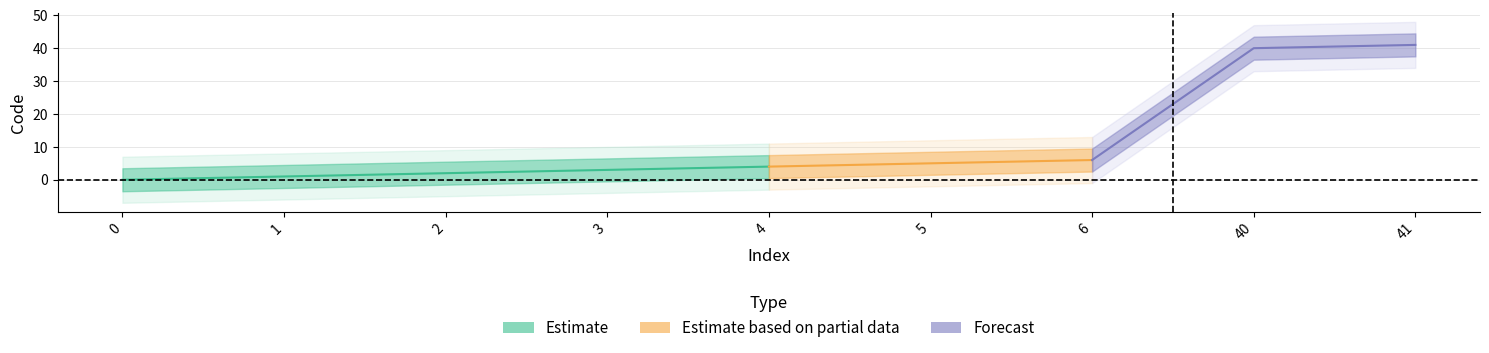

True or false: there are more than 2 points higher than both neighbors.

False